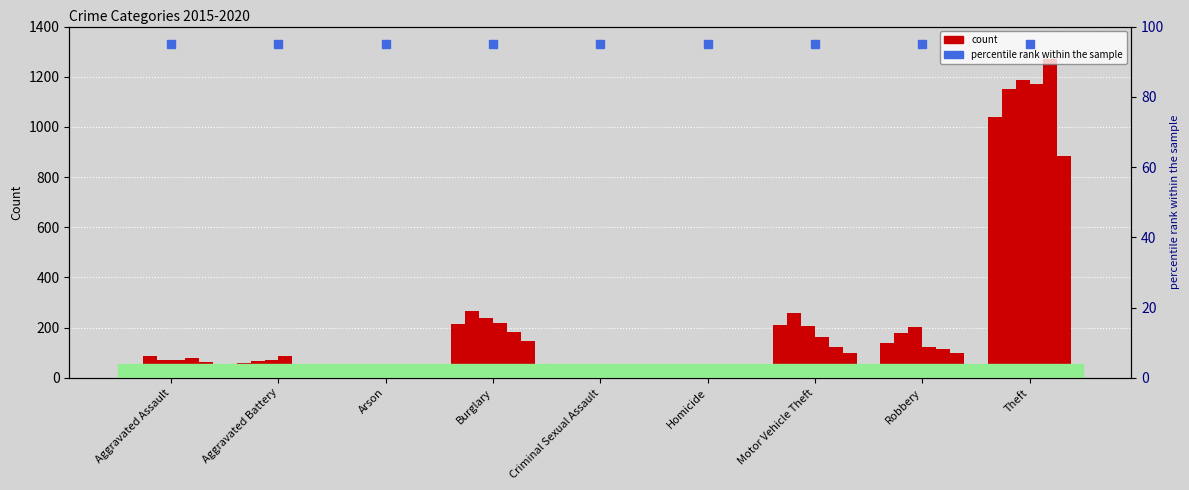

Which category has the highest value across all series?

Theft